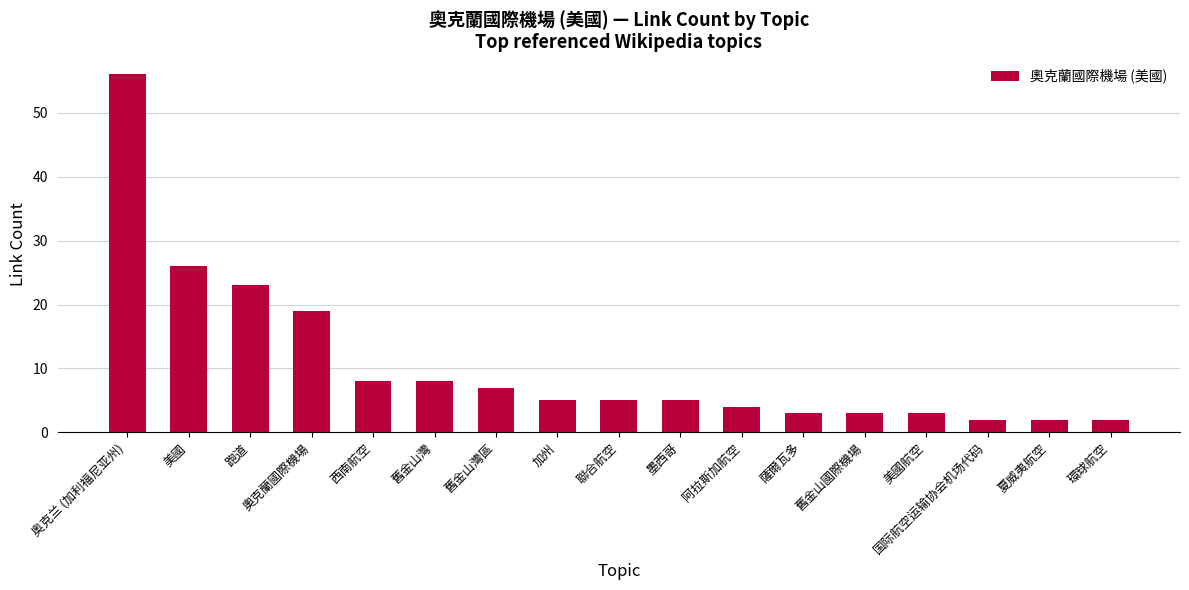

Which has a higher value, 舊金山灣區 or 舊金山灣?

舊金山灣